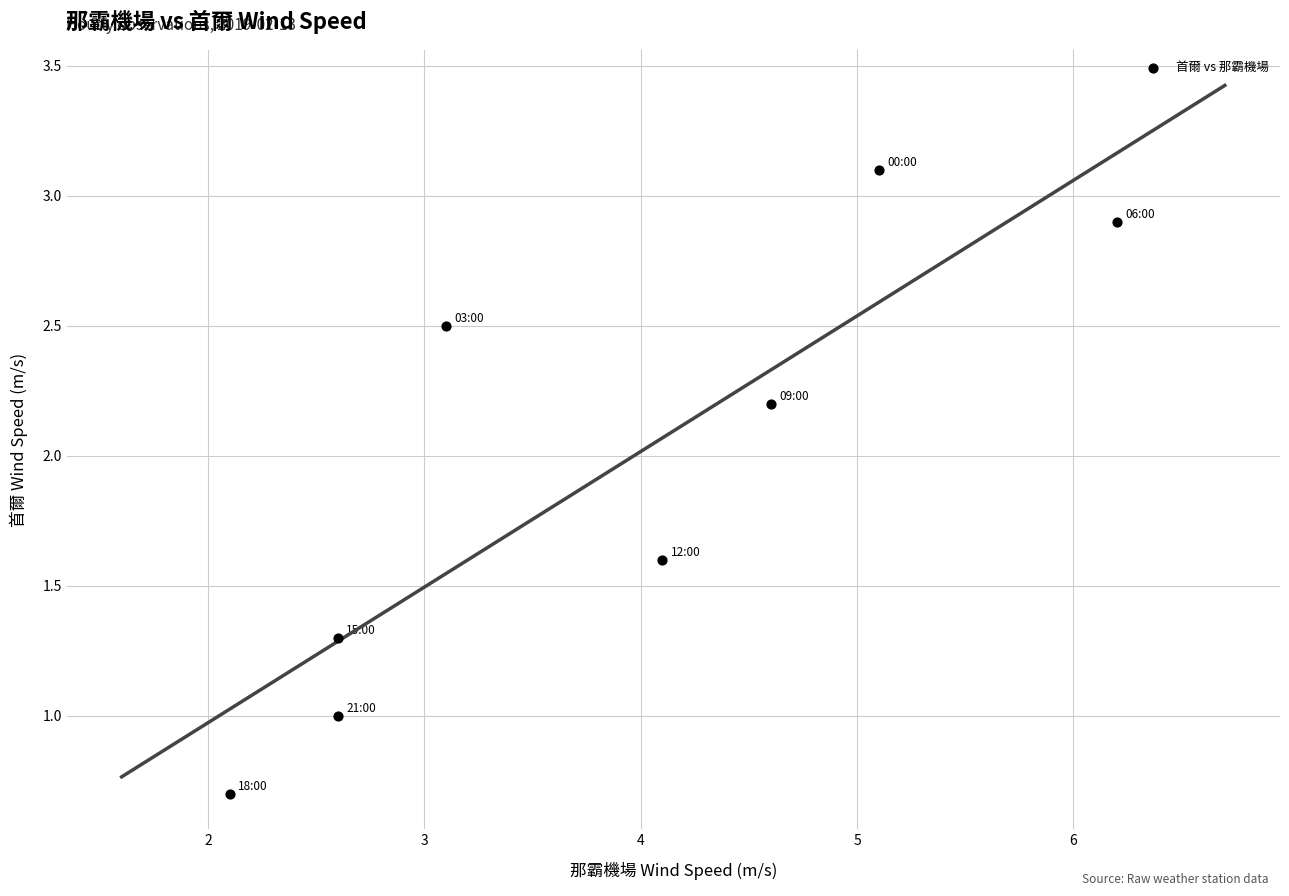

What is the average X value?

3.8